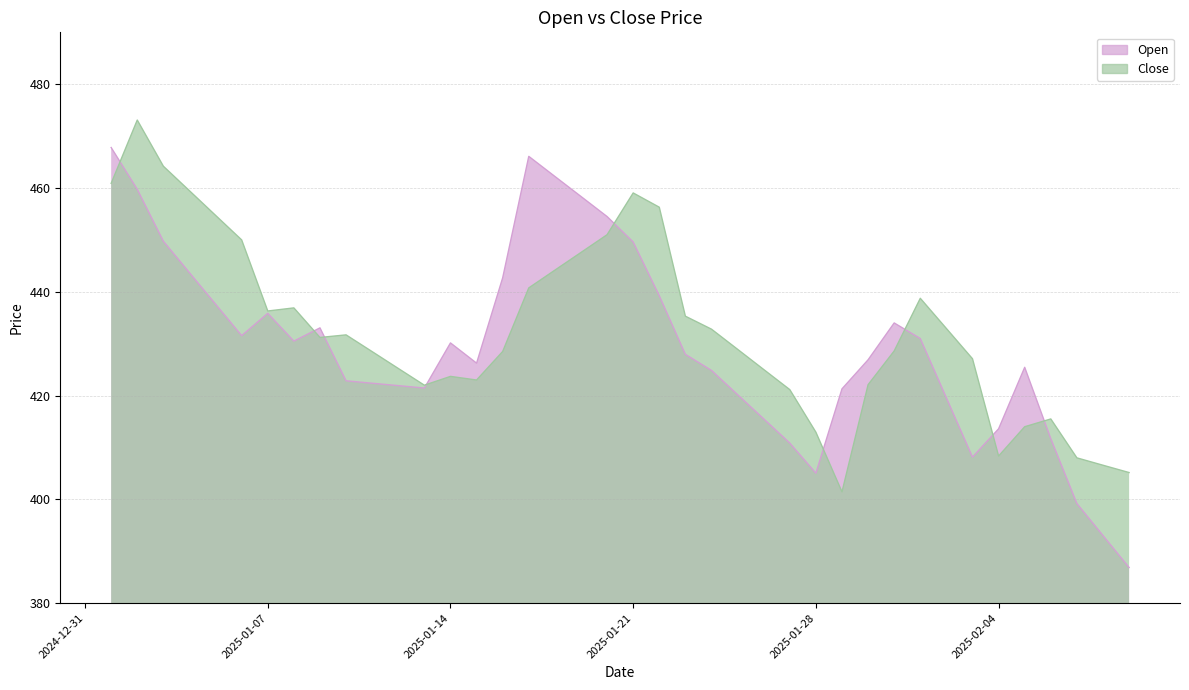

What is the difference between the highest and lowest values at 2025-01-27?

10.3